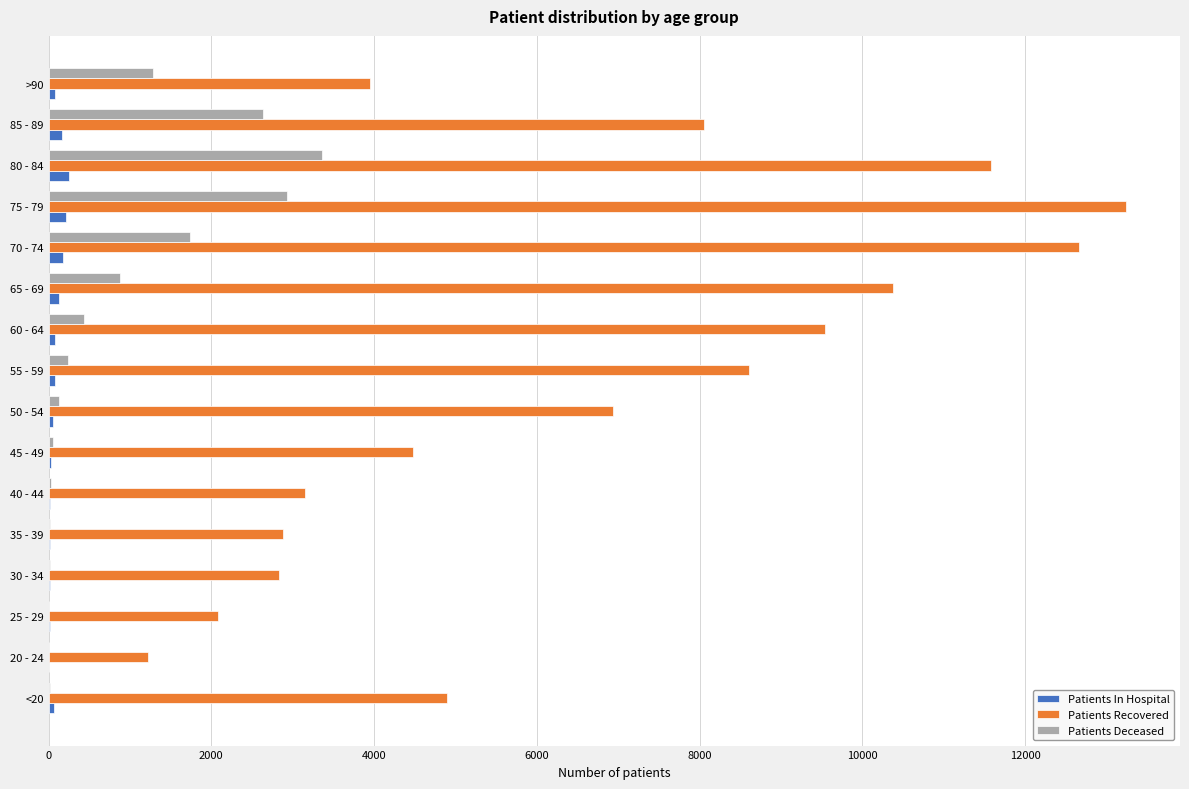

Which series has the largest total across all categories?

Patients Recovered